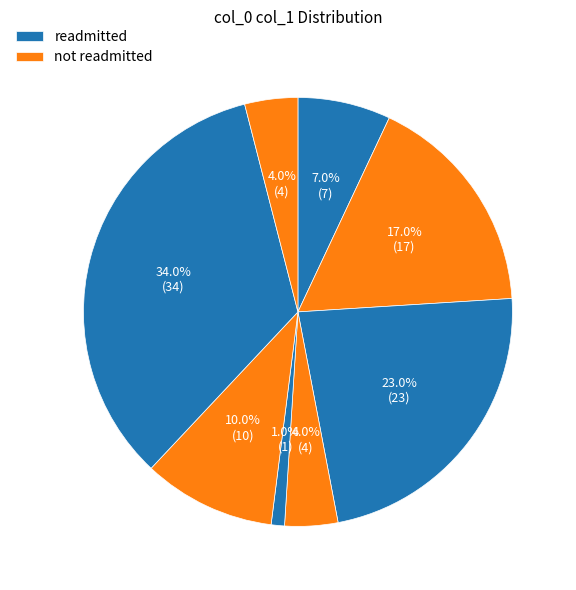

Count the number of slices in the pie.

8